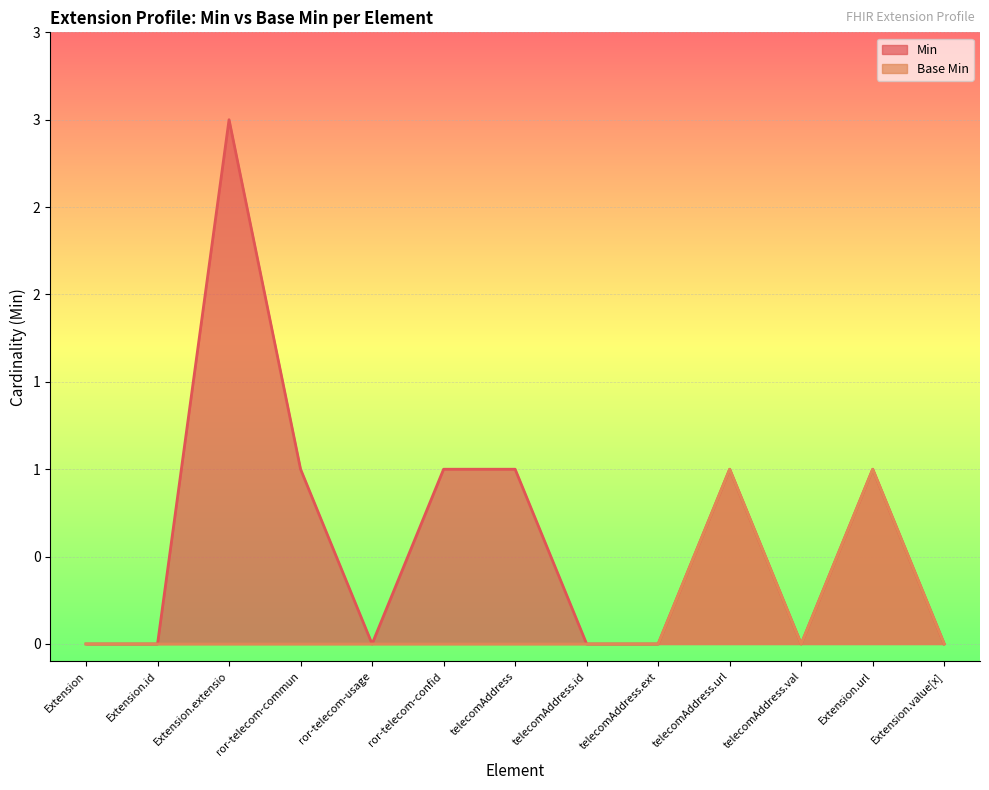

True or false: Base Min and Min intersect in this chart.

False